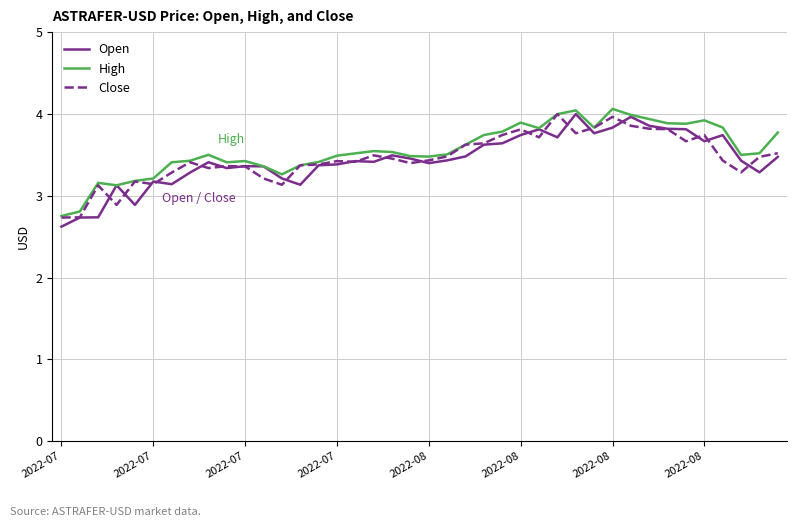

What is the highest value of the Close series?

4.0